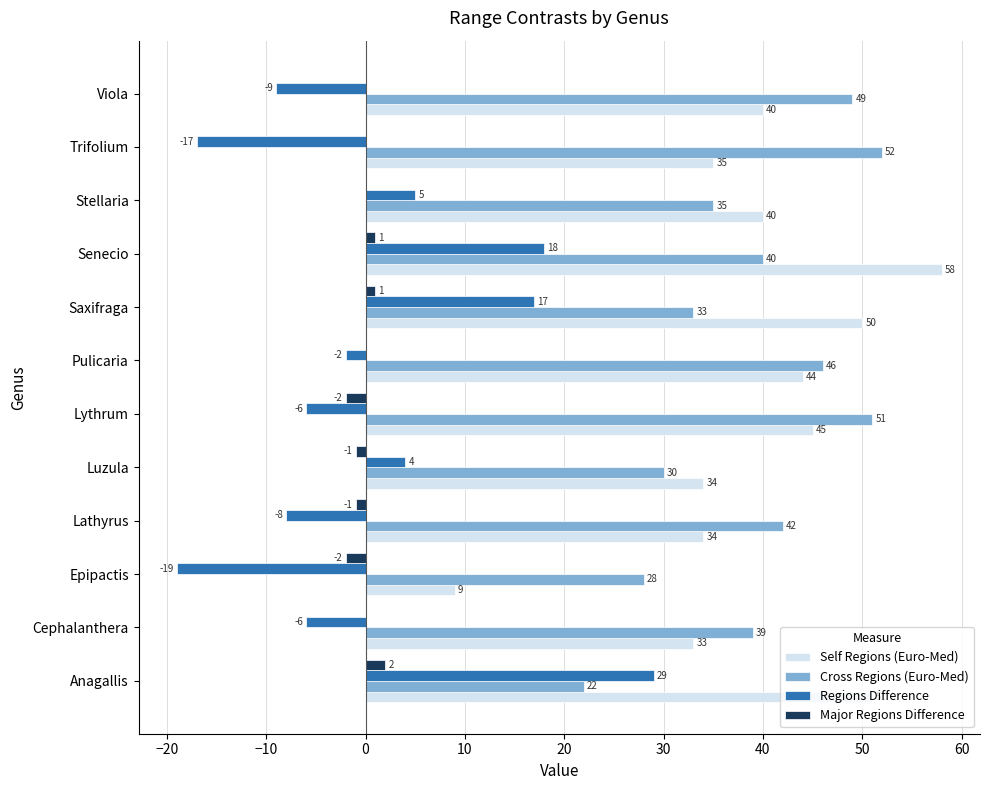

The Self Regions (Euro-Med) series shows 14 at Epipactis. True or false?

False